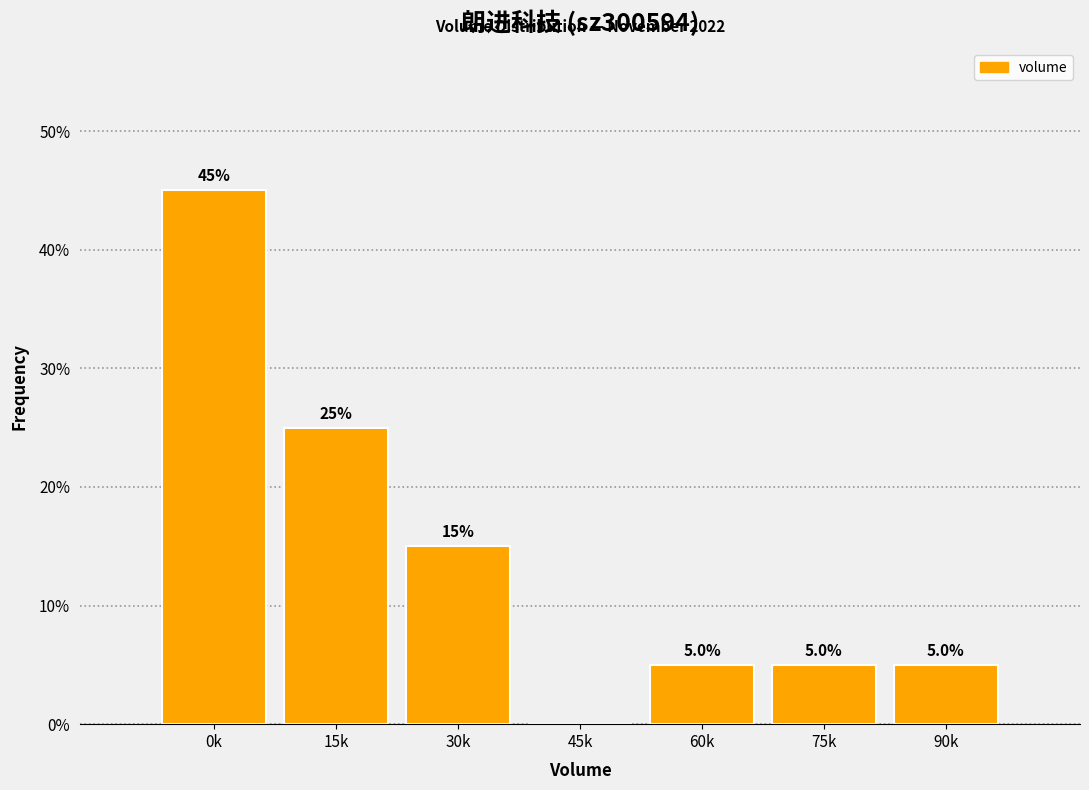

Reading right to left, list all the values displayed in this chart.

90k=5	75k=5	60k=5	45k=0	30k=15	15k=25	0k=45